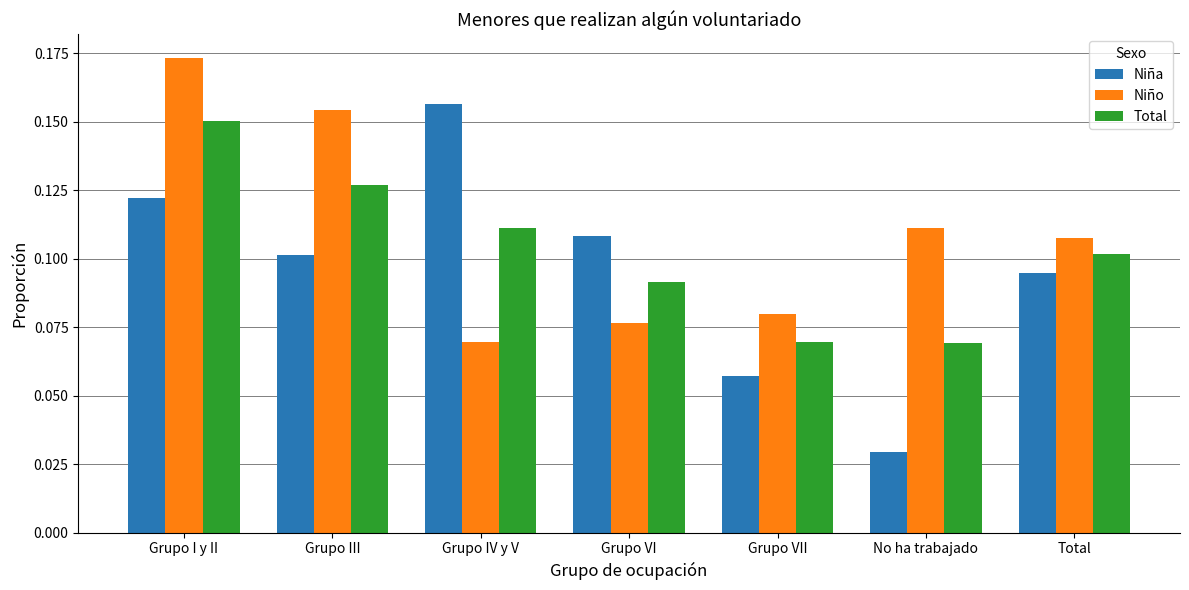

Which series has the largest range (max minus min)?

Niña